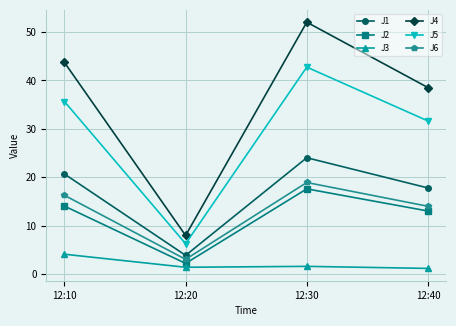

What is the greatest value displayed?

52.0